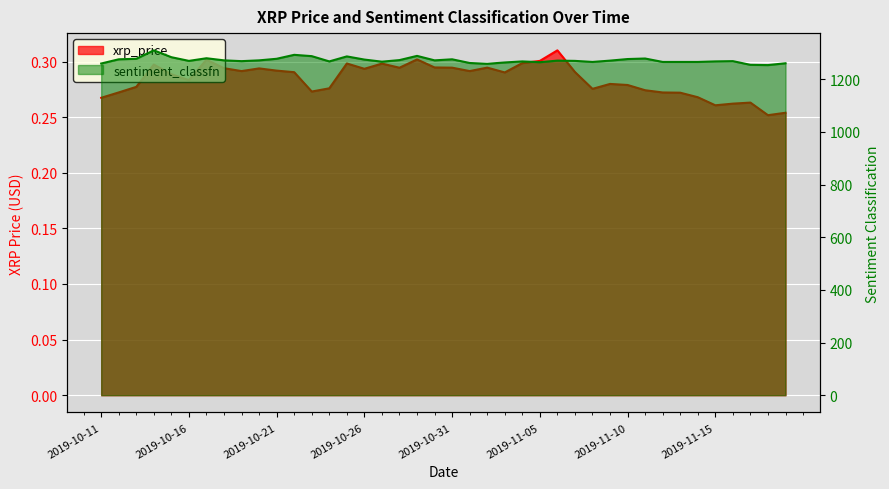

The sentiment_classfn series shows 702.3 at 2019-10-25. True or false?

False